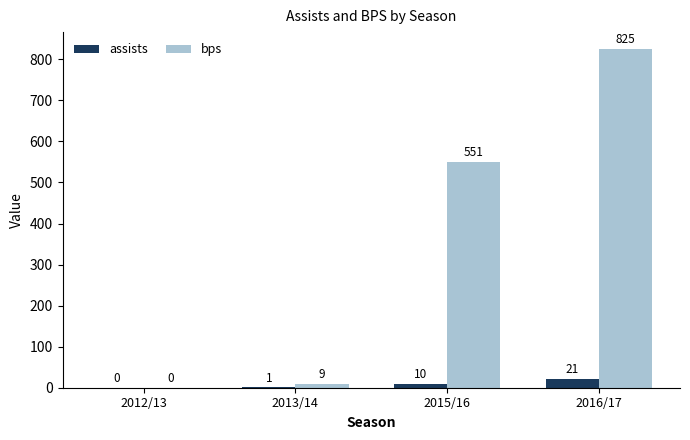

At which label is bps closest to 412?

2015/16